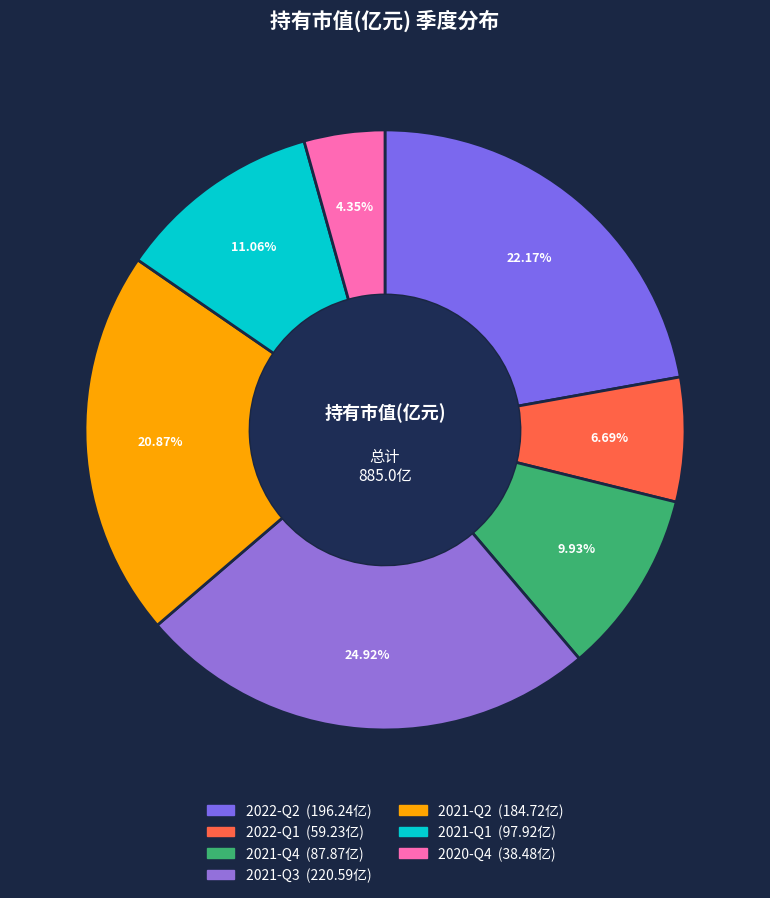

To the nearest percent, what is the average slice percentage?

14%